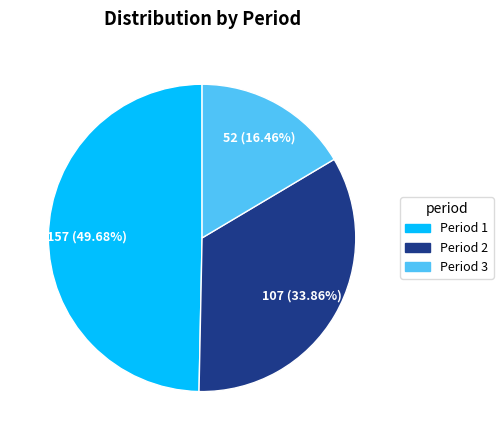

How many segments does this pie chart have?

3